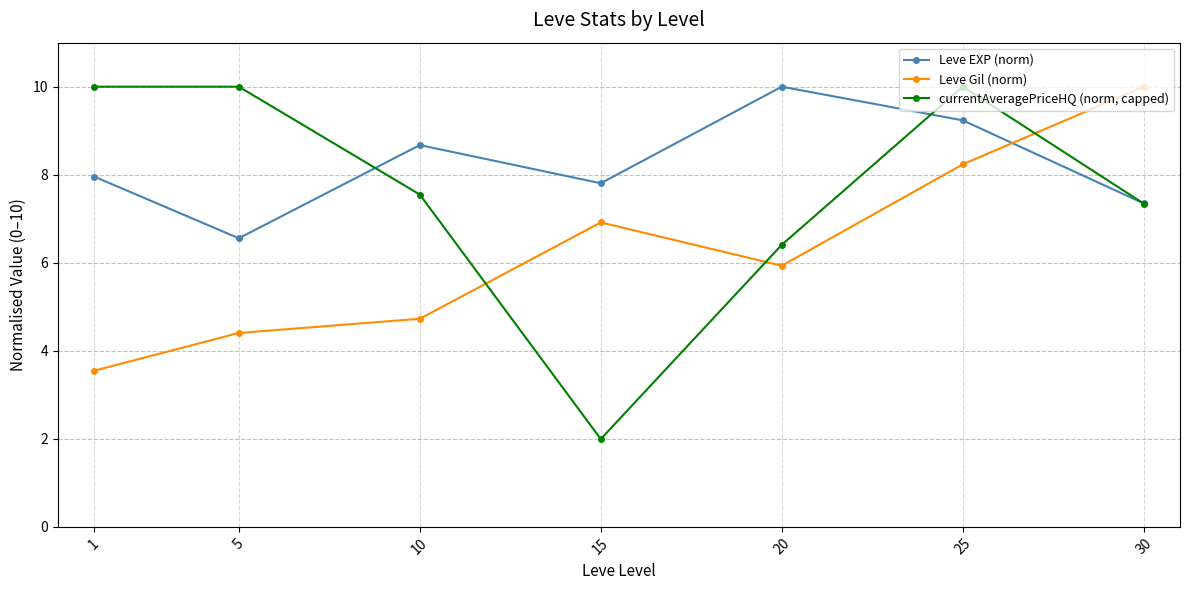

What is the value of the currentAveragePriceHQ (norm, capped) point at the 2nd from the left?

10.0